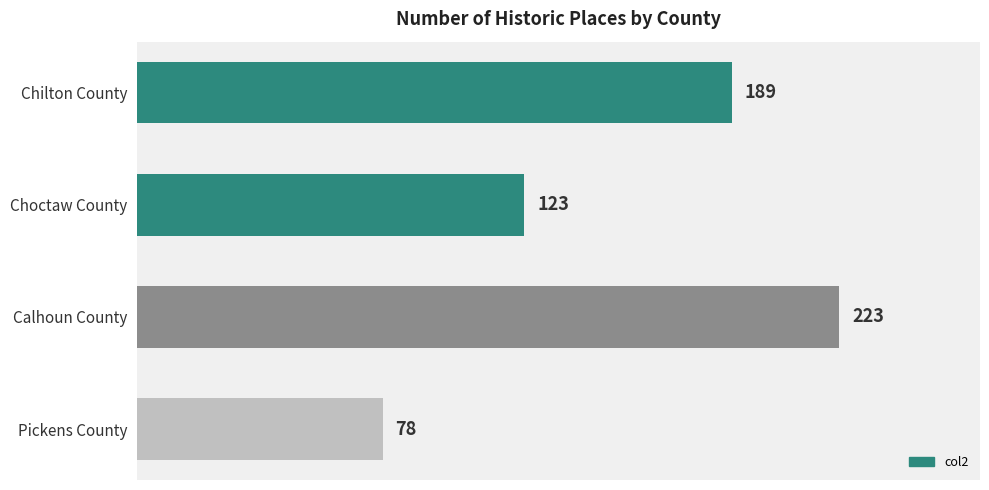

The value at Pickens County is 121. True or false?

False